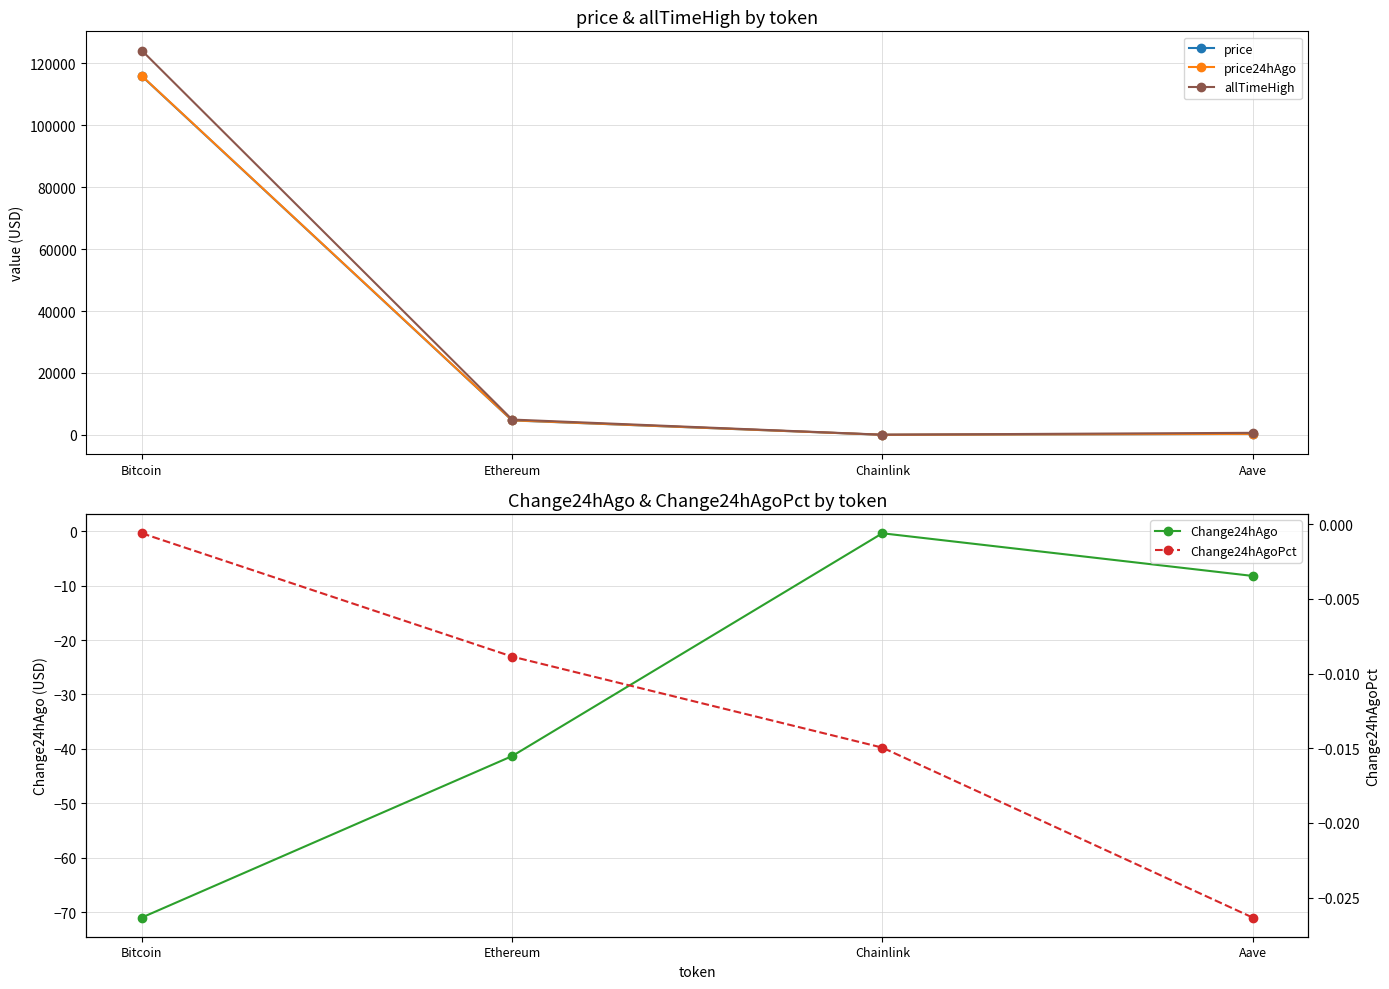

What position from the right is Bitcoin?

4